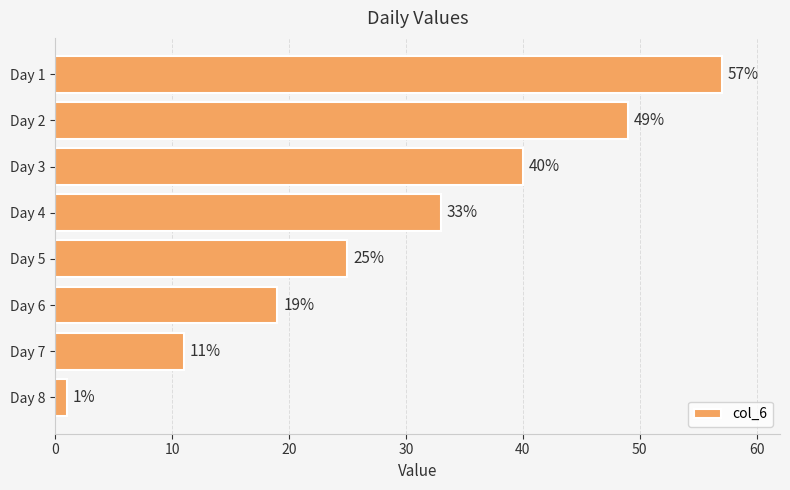

Between Day 4 and Day 7, which is larger?

Day 4